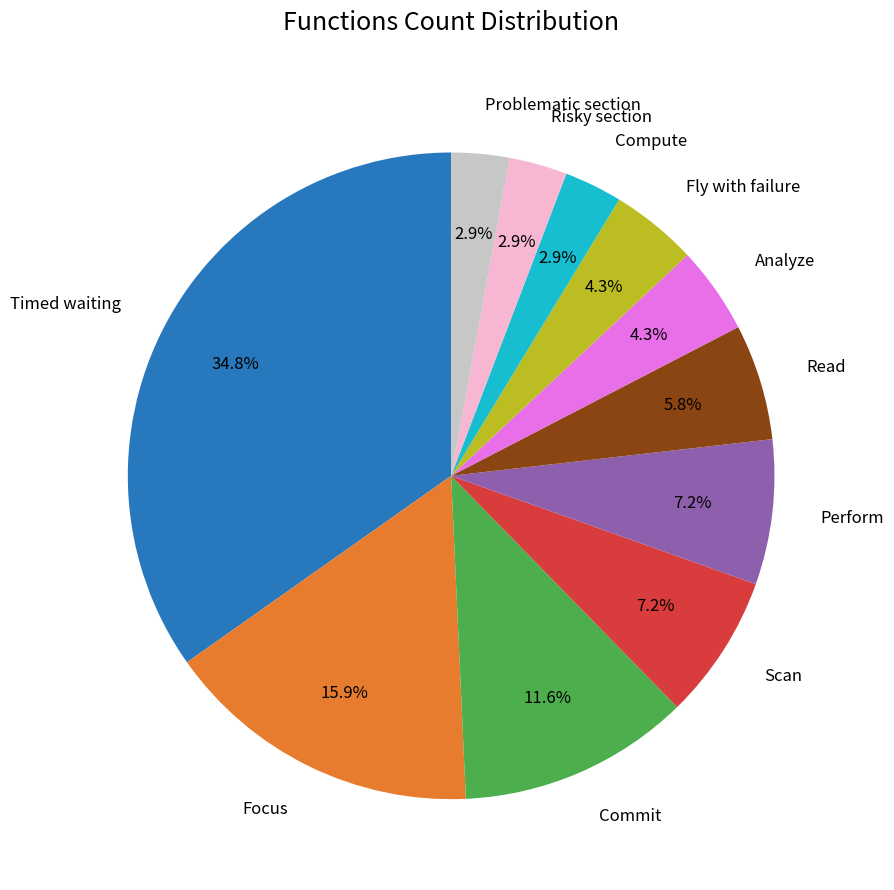

Which has a higher value, Commit or Scan?

Commit